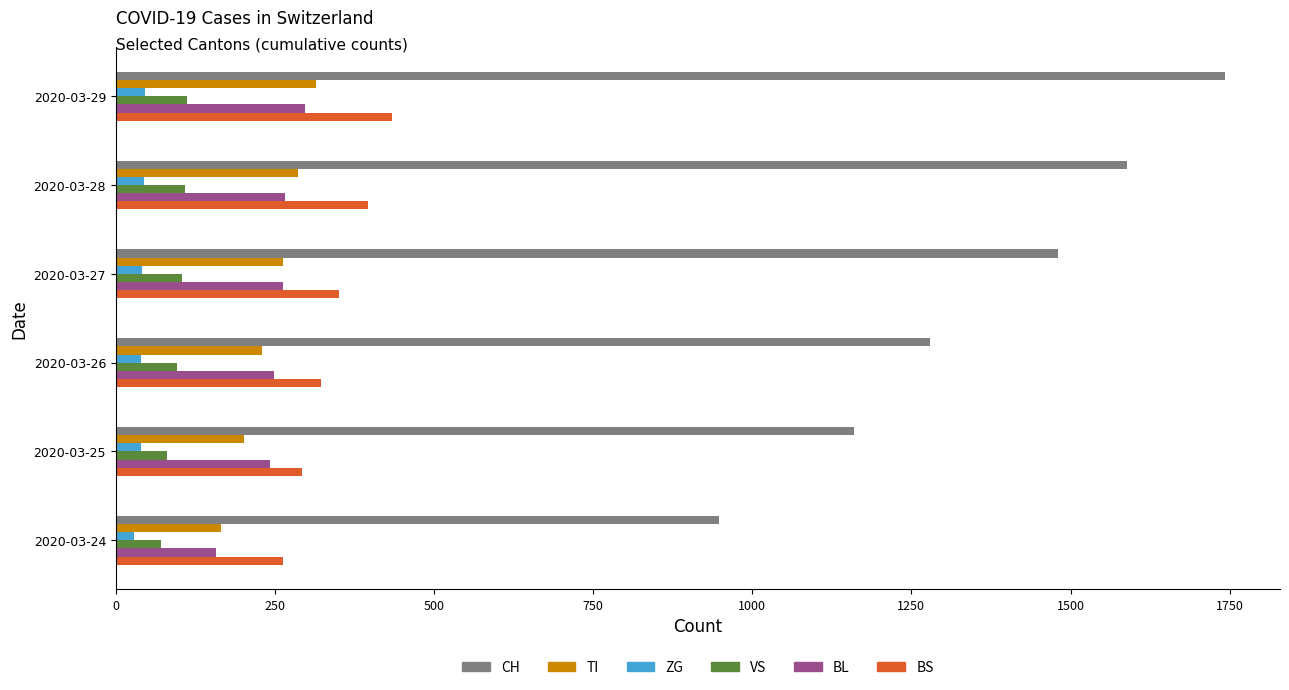

How many distinct data groups are displayed?

6